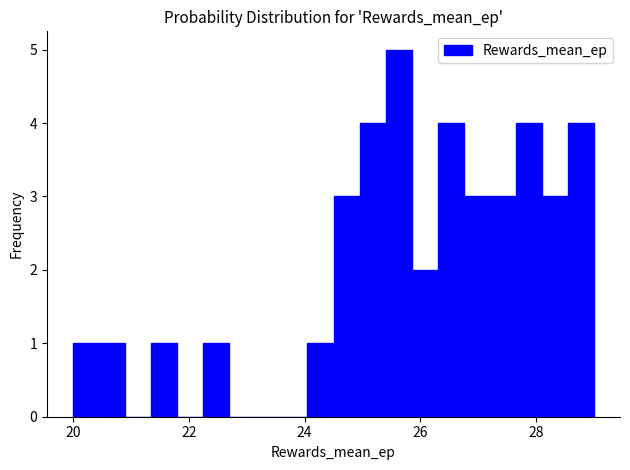

Read against the x-axis, roughly where is the centre of the tallest bar?

25.6